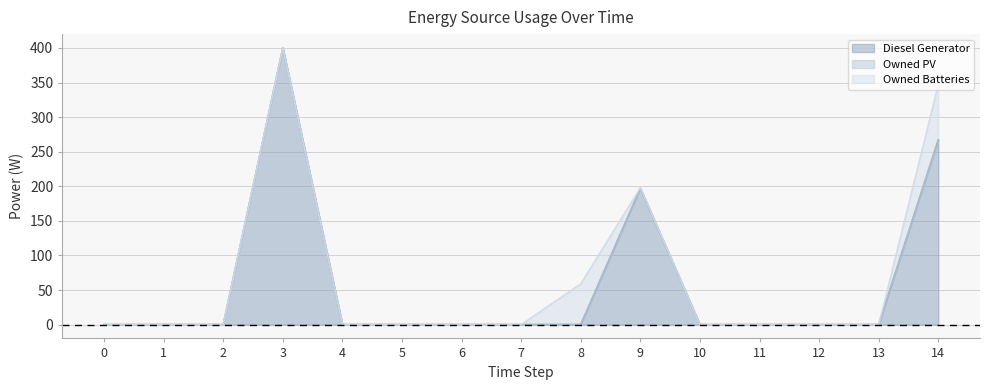

List the series in order of their peak value, lowest first.

Owned PV, Owned Batteries, Diesel Generator